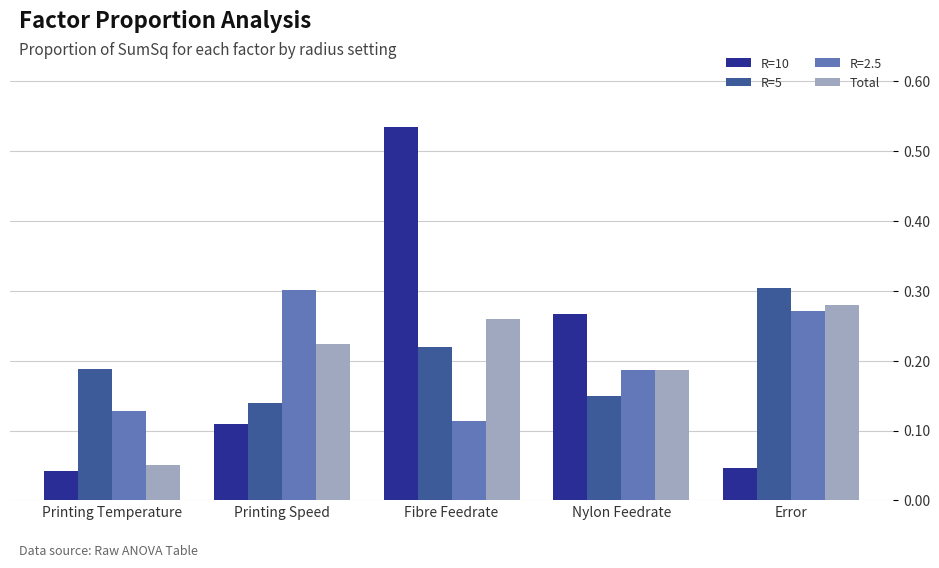

What is the label of the 4th bar from the left?

Nylon Feedrate